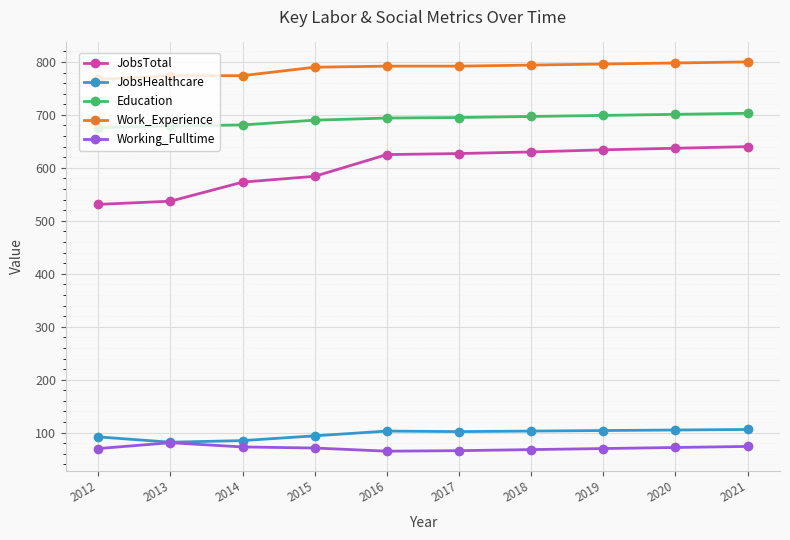

The JobsTotal series shows 640 at 2021. True or false?

True